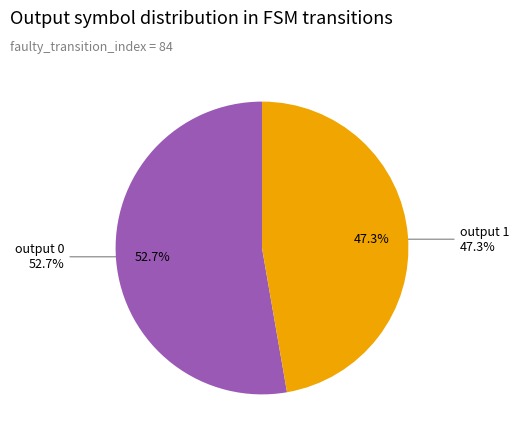

The output 0 slice represents 1% of the pie. True or false?

False